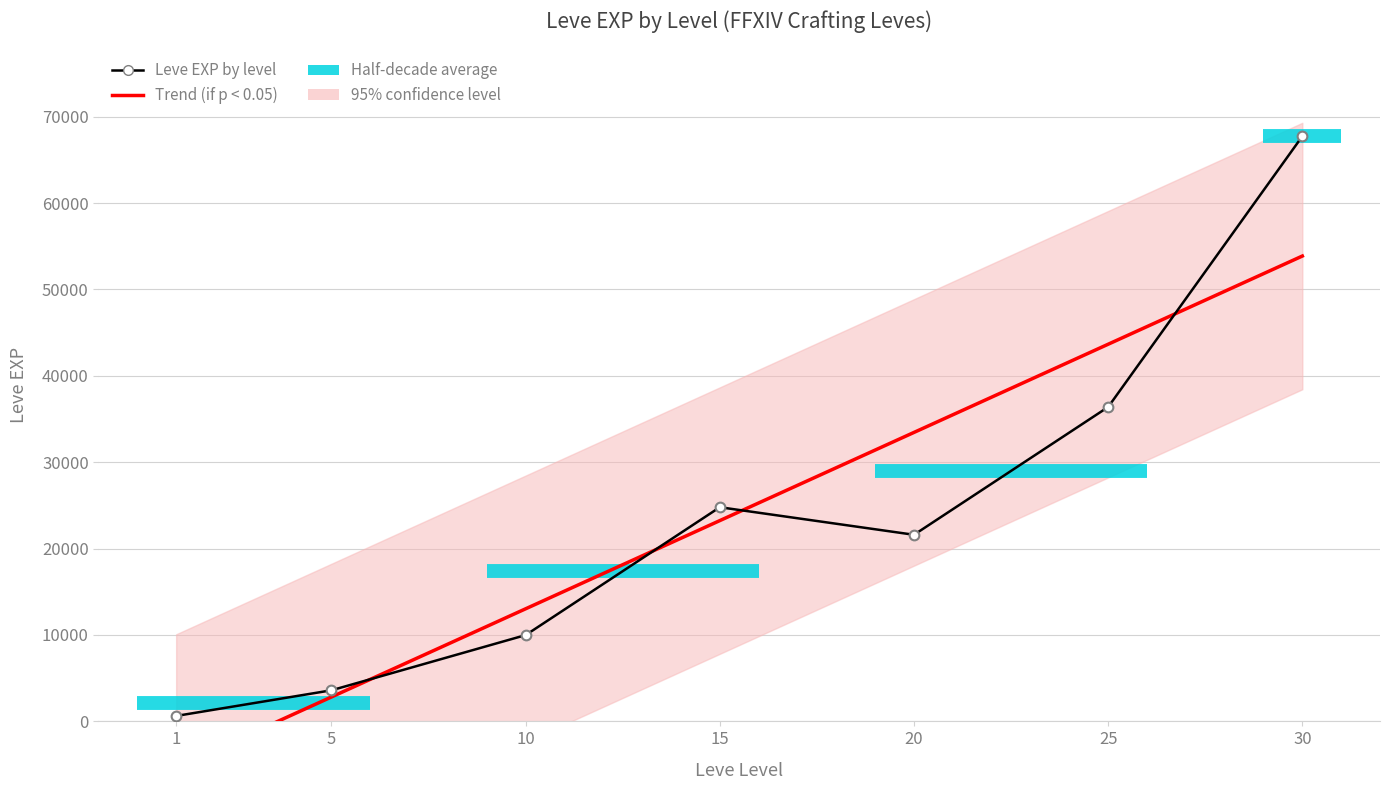

How many lines are shown in the chart?

1